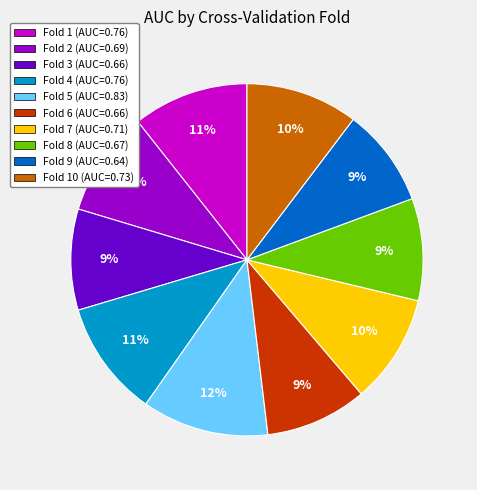

Is Fold 2 (AUC=0.69) the majority of the pie?

No